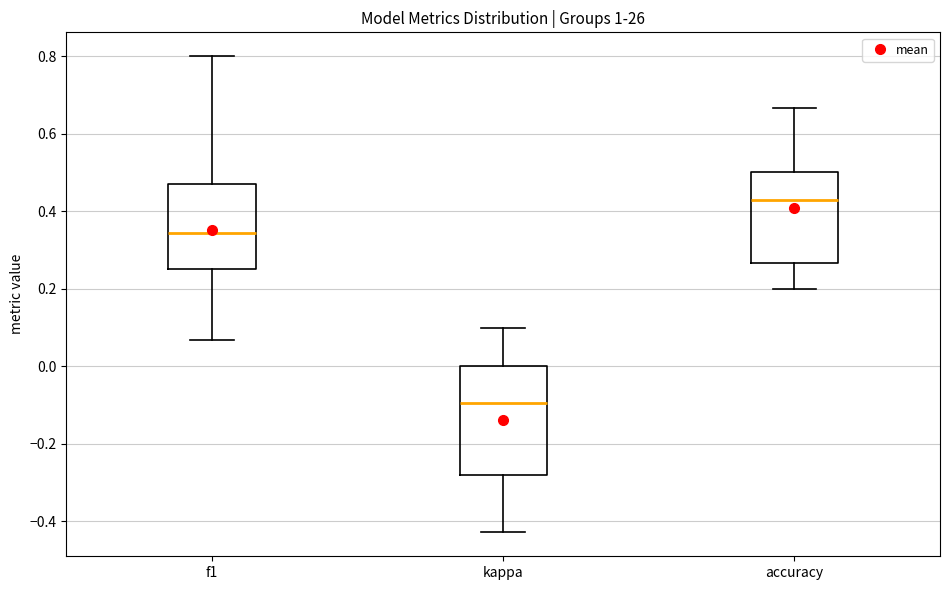

Reading left to right, read every box against the y-axis: the position of its median line, the range the box covers, and the ends of its whiskers. The values are not printed on the chart, so give them approximately, as read against the axis.

f1: median 0.34, box 0.26 to 0.48, whiskers 0.06 to 0.80
kappa: median -0.10, box -0.28 to 0.00, whiskers -0.42 to 0.10
accuracy: median 0.42, box 0.26 to 0.50, whiskers 0.20 to 0.66